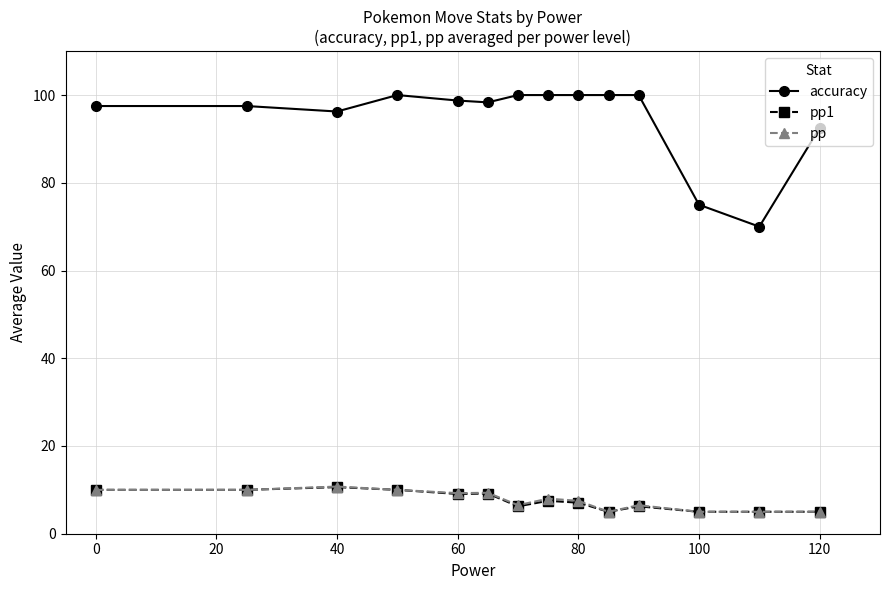

True or false: pp1 has more than 0 points higher than both neighbors.

True